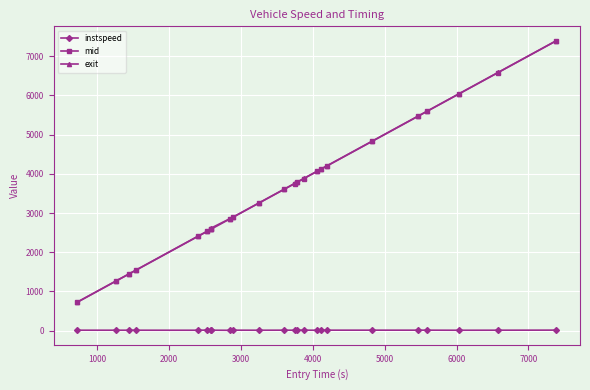

What is the value of the instspeed point at the 10th from the left?

13.5